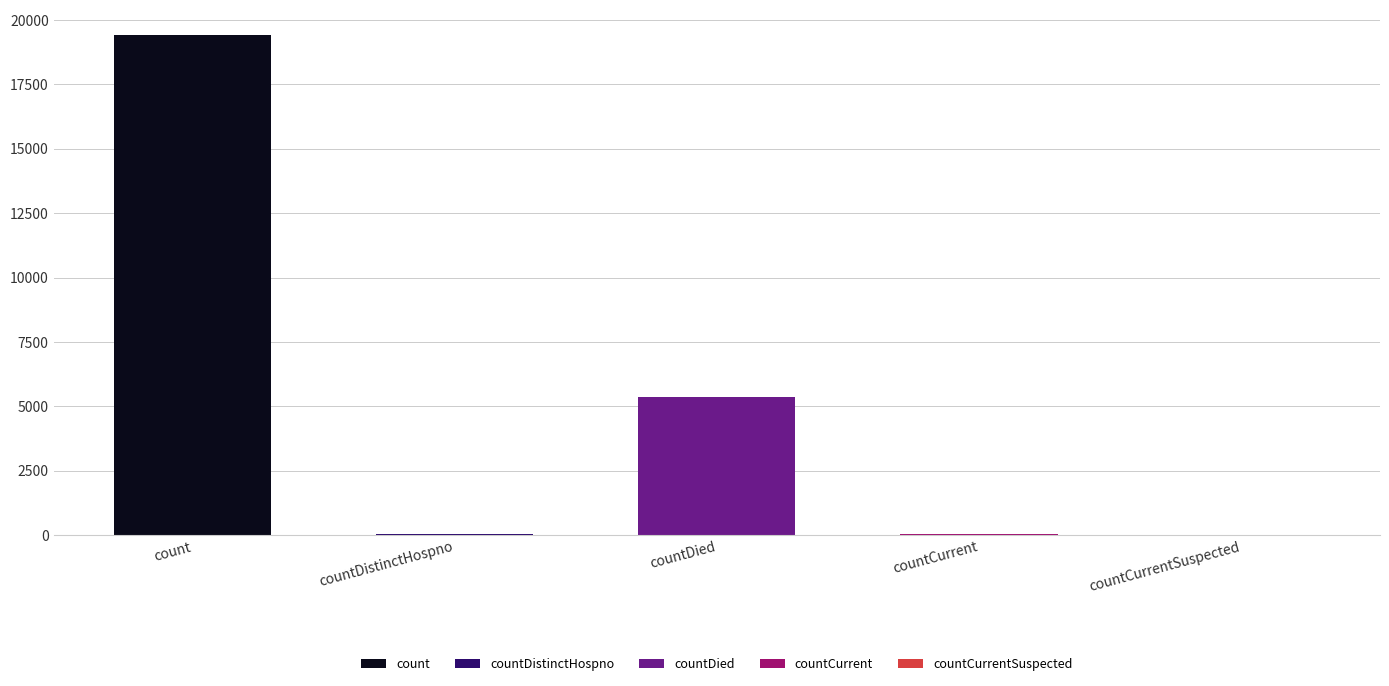

What is the sum of the values at countDistinctHospno and count?

19458